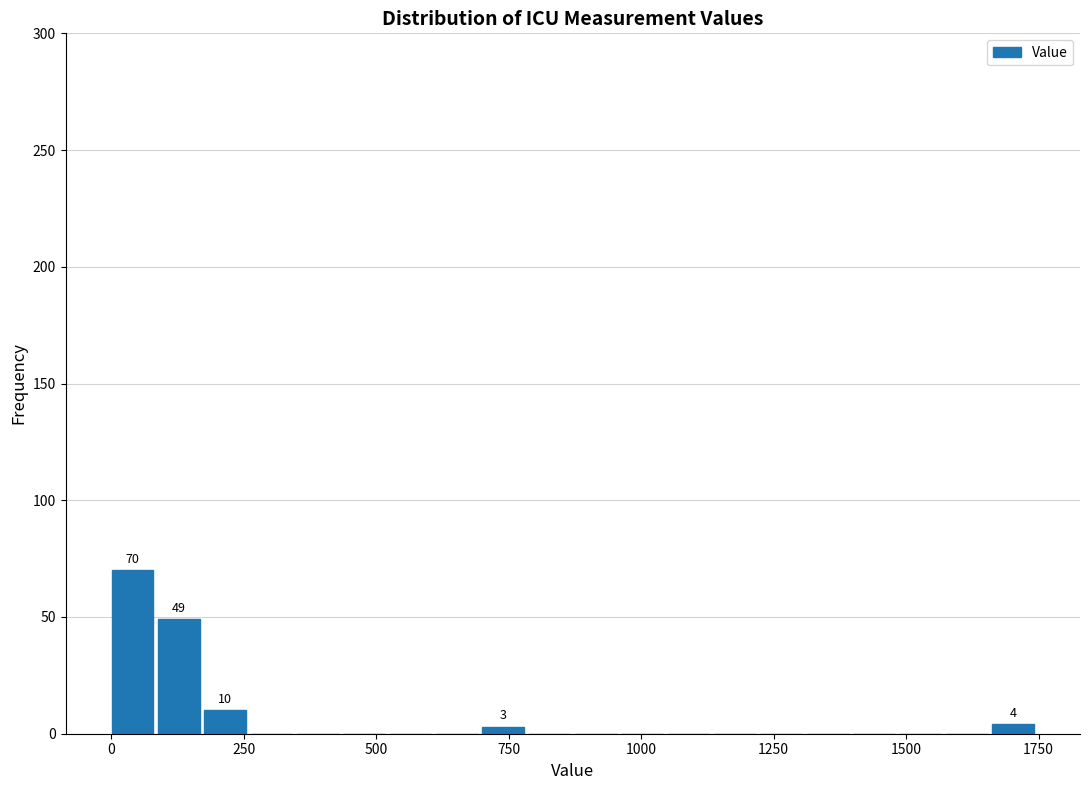

Around what value on the x-axis is the tallest bar? Give the approximate position of its centre, as read against the axis.

50